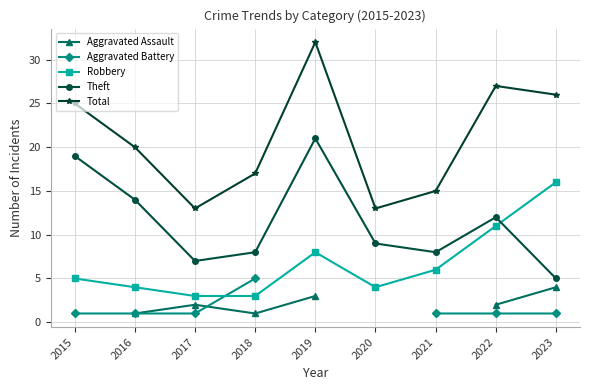

Rank the categories by Robbery value from lowest to highest.

2017, 2018, 2016, 2020, 2015, 2021, 2019, 2022, 2023